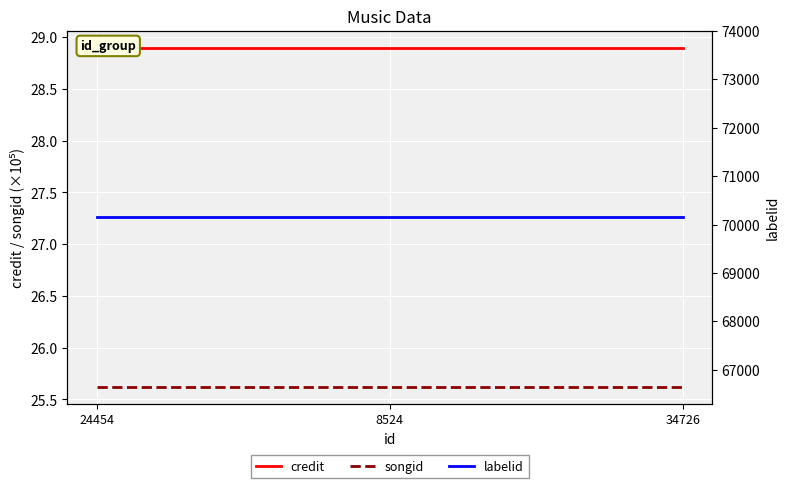

Reading left to right, transcribe all the data shown in this chart.

credit: 28.9	28.9	28.9
songid: 25.6	25.6	25.6
labelid: 70148.0	70148.0	70148.0